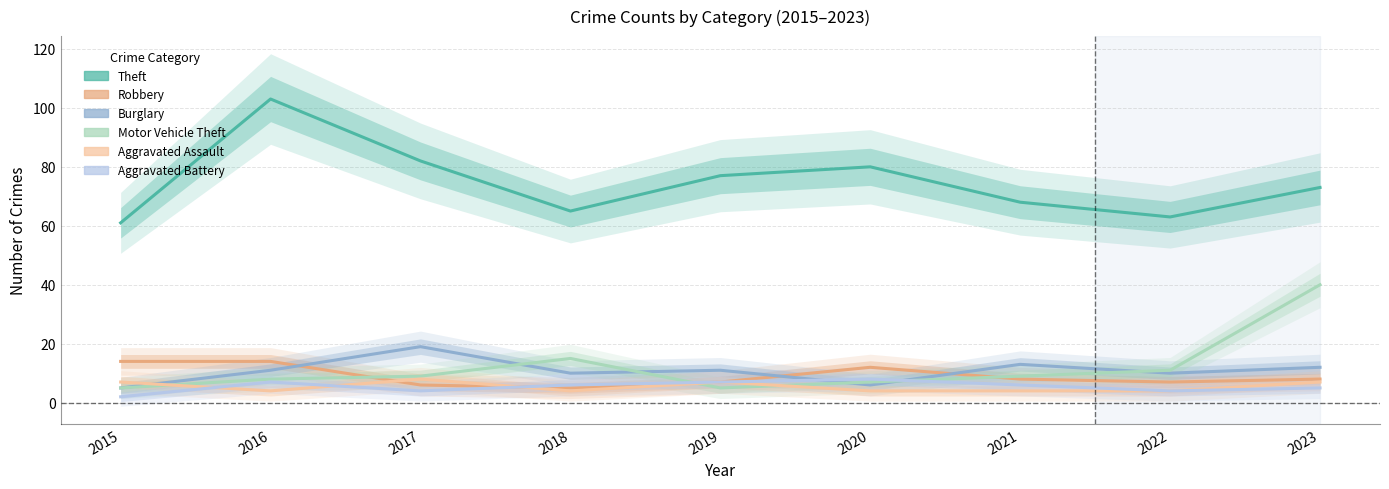

What is the spread (max minus min) of values at 2015?

59